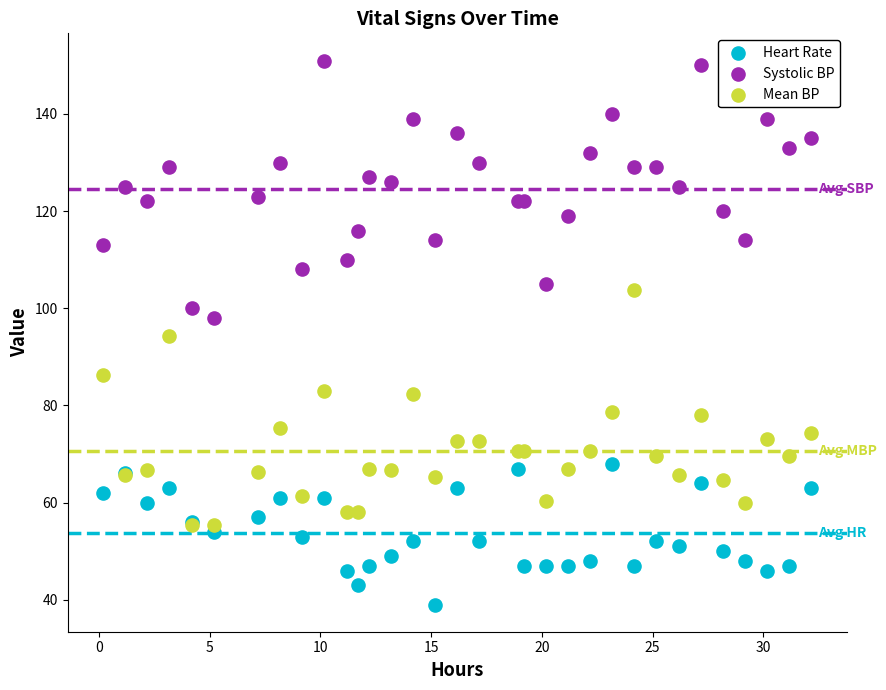

What are all the series names shown in the legend?

Heart Rate, Systolic BP, Mean BP